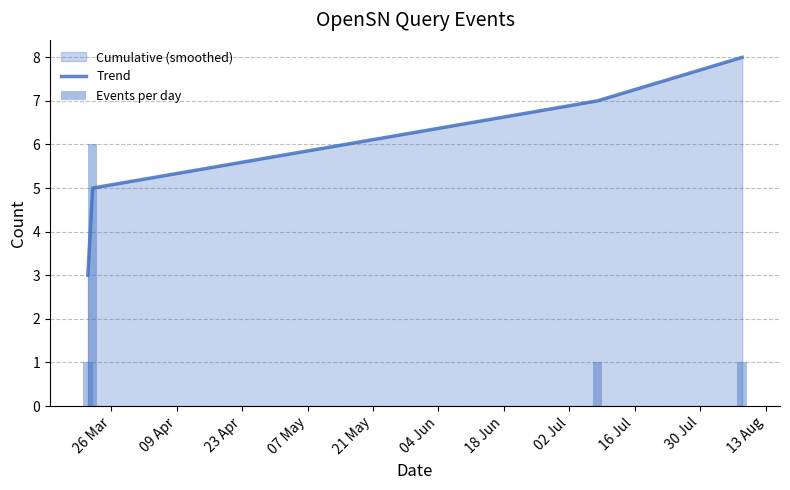

True or false: Trend has more than 0 points higher than both neighbors.

False